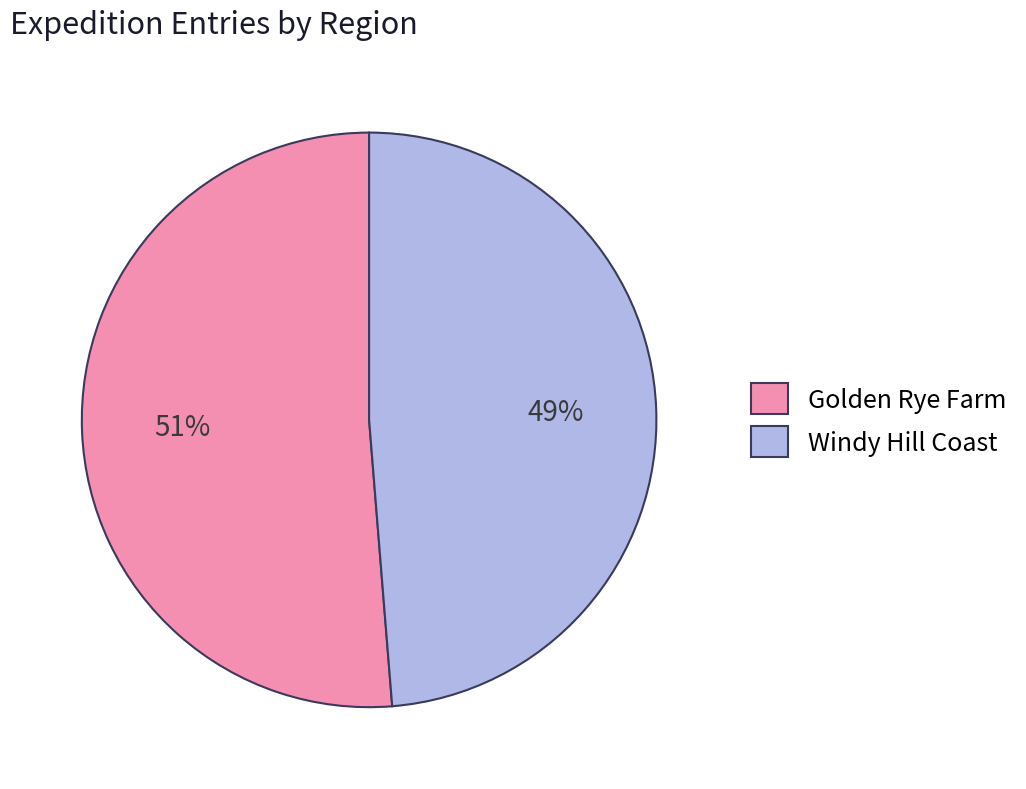

To the nearest percent, what is the combined percentage of Golden Rye Farm and Windy Hill Coast?

100%